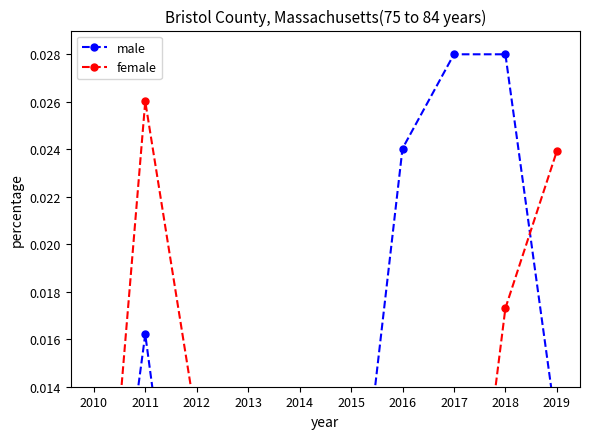

Is this an area chart (filled region under the line)?

No